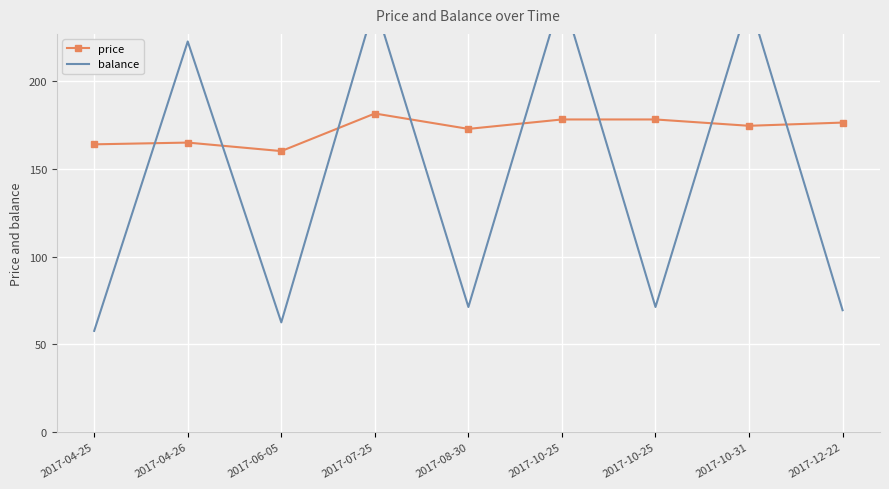

What is the total value across all series at 2017-04-26?

387.9